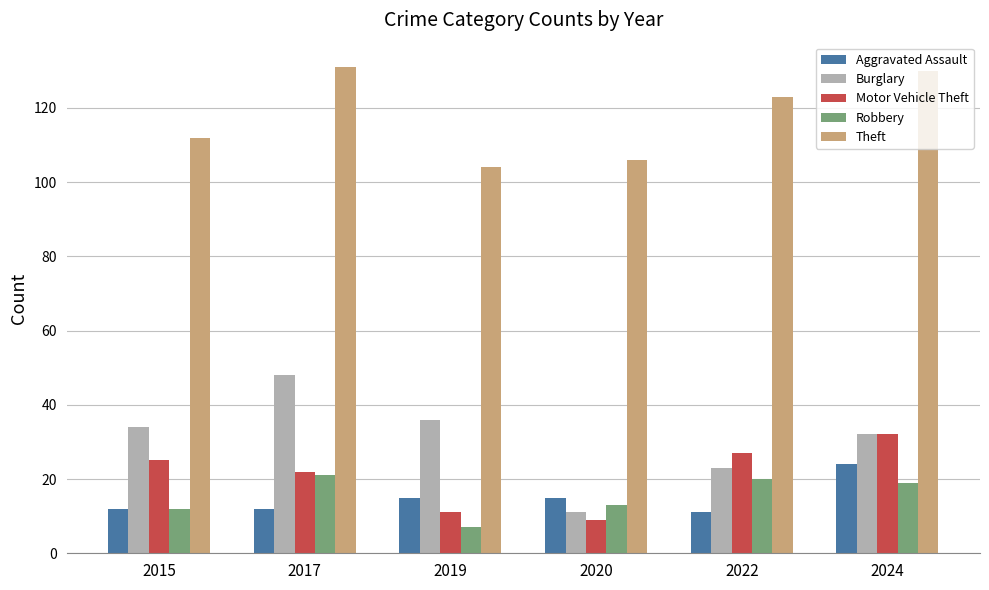

Is the value of Robbery at 2015 greater than the value of Theft at 2019?

No